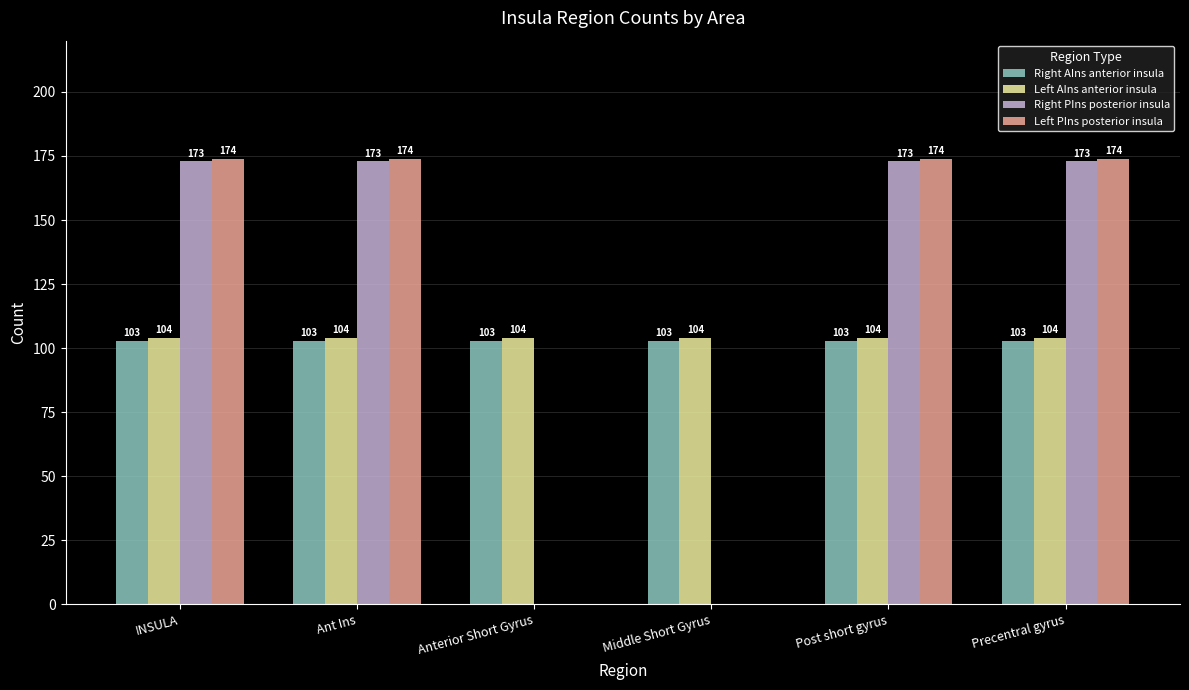

What is the sum of all Left PIns posterior insula values?

696